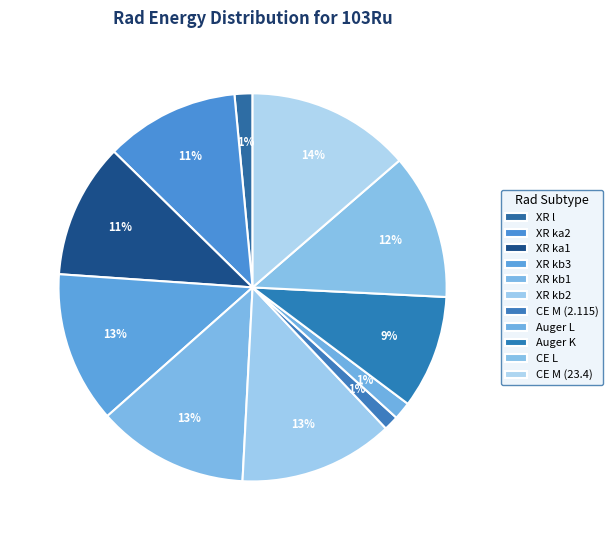

What percentage is the XR l slice, to the nearest percent?

1%